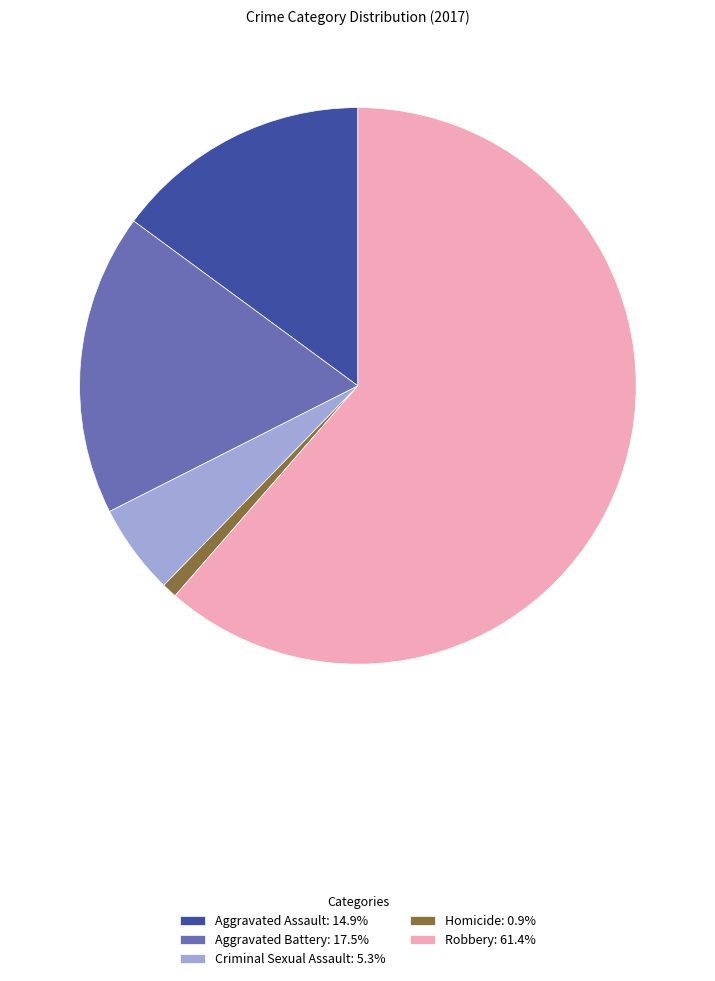

Does Criminal Sexual Assault: 5.3% account for over 50% of the chart?

No